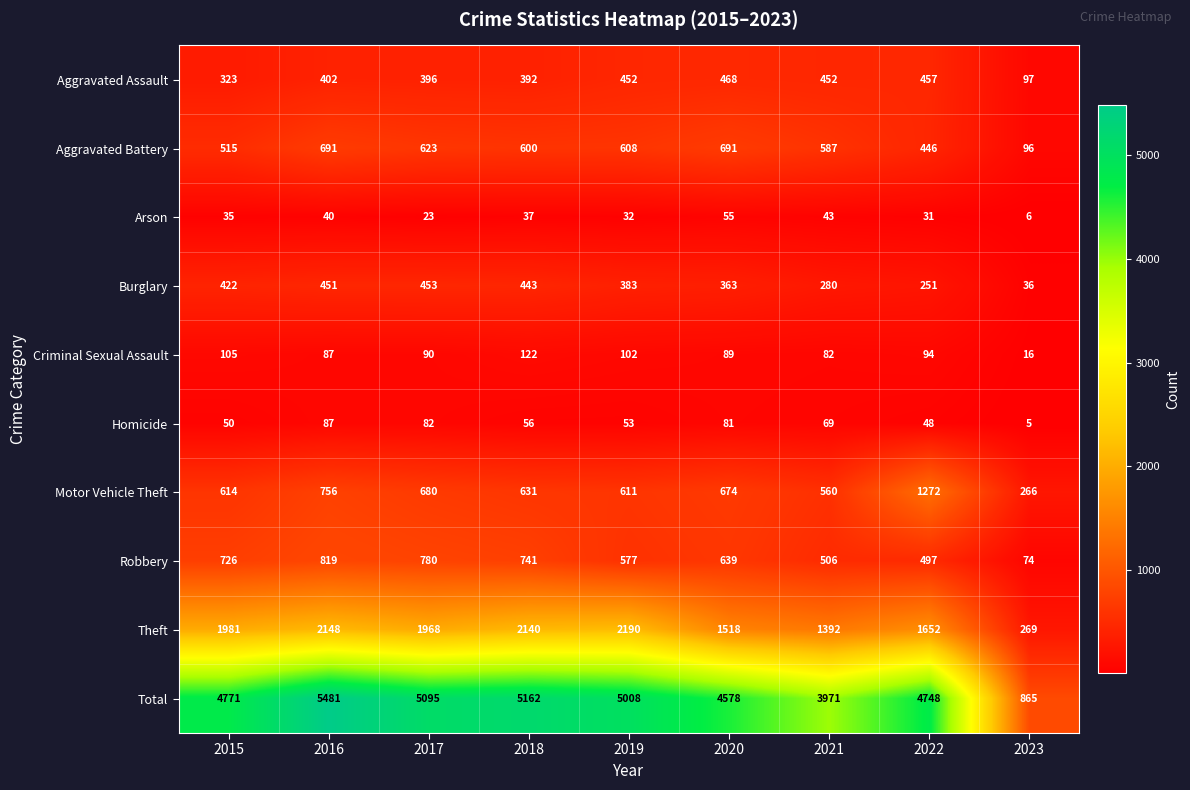

How many distinct data groups are displayed?

10